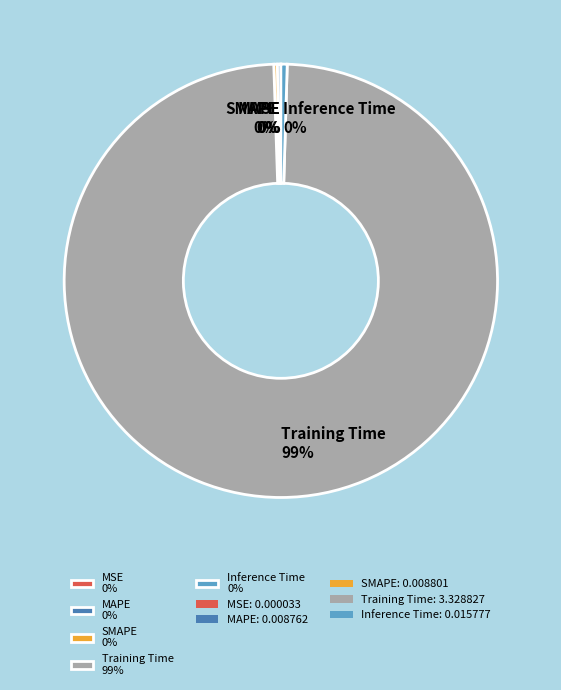

True or false: Inference Time 0% accounts for 0% of the total.

True